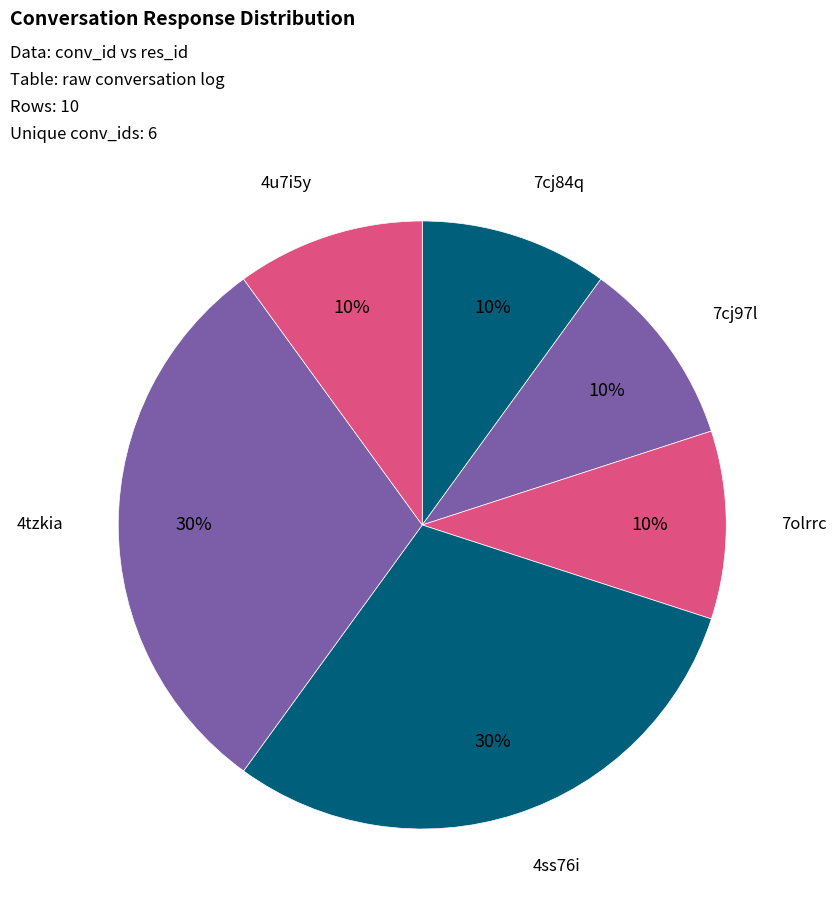

Combined, do 7cj97l and 4tzkia account for over 50%?

No